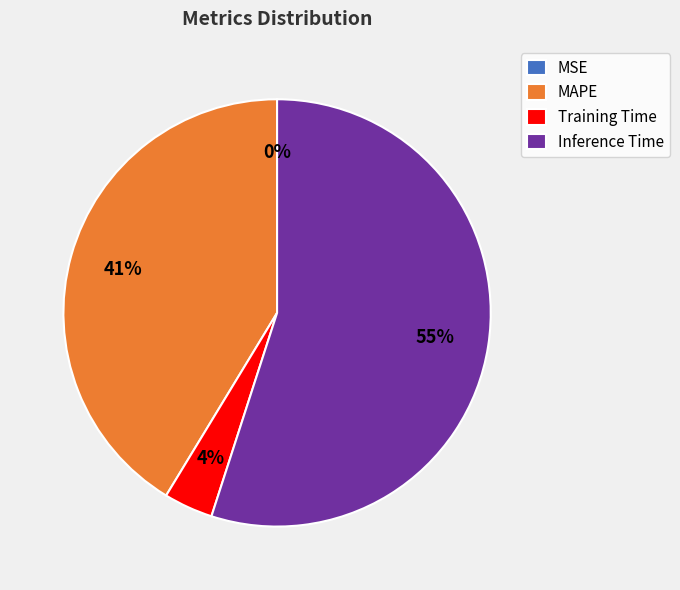

To the nearest percent, what portion does Inference Time represent?

55%